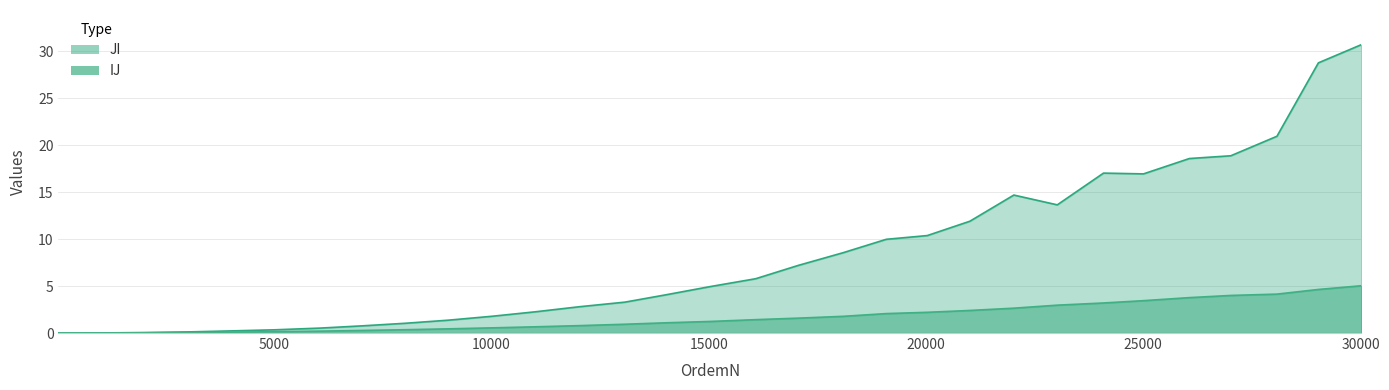

Which series has the widest spread of values?

JI